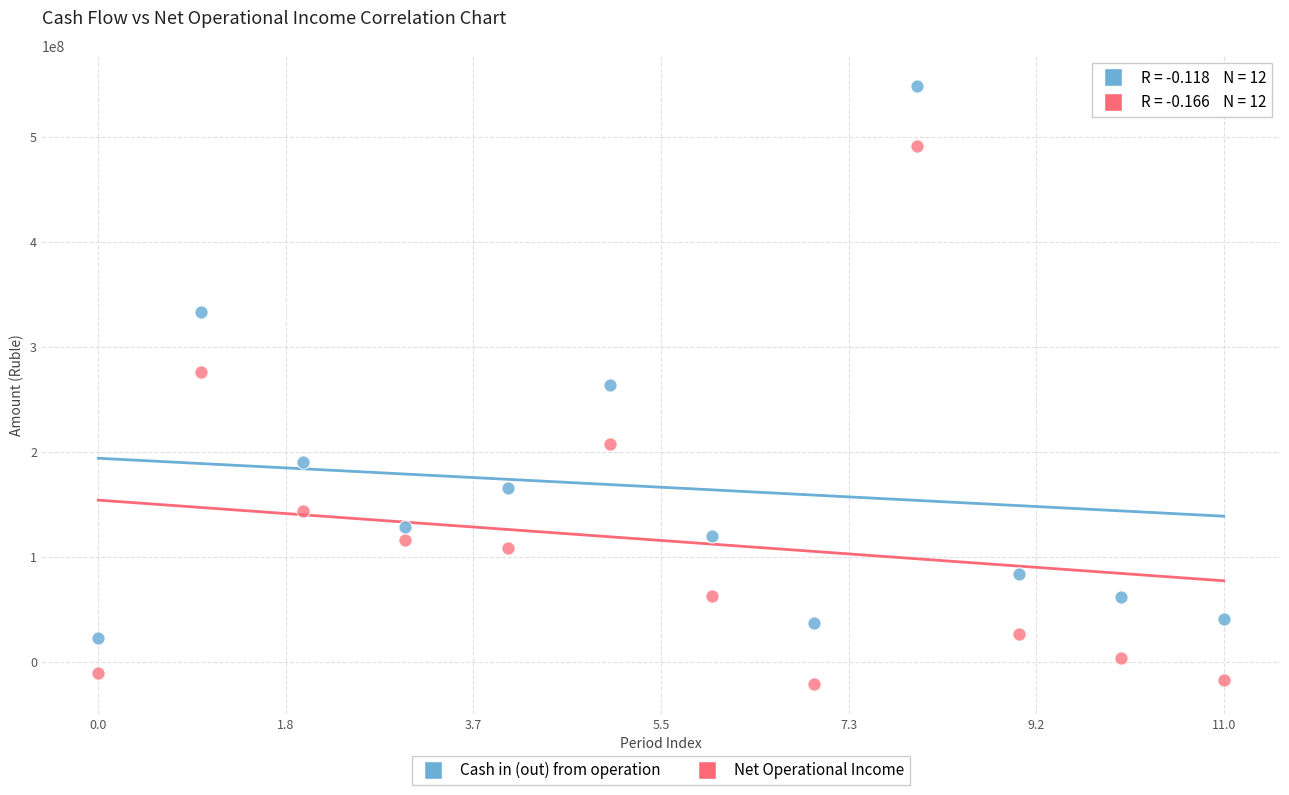

Which series has the largest Y range (max minus min)?

Cash in (out) from operation